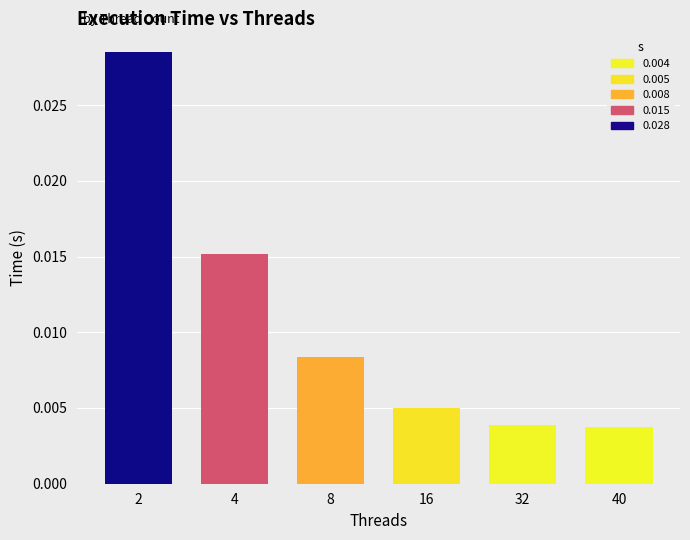

Between 16 and 4, which is larger?

4